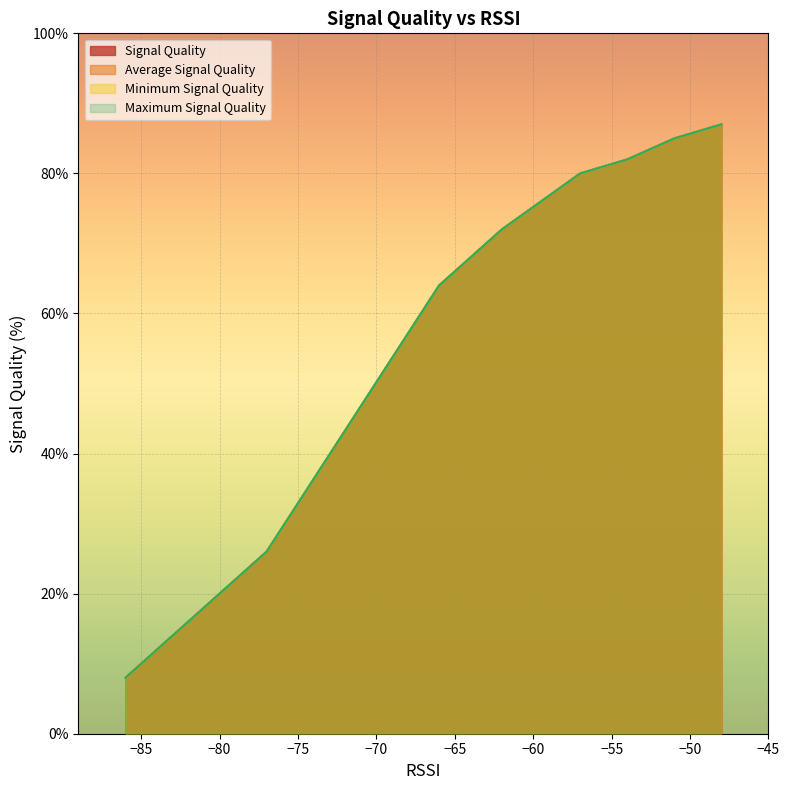

List the series in order of their peak value, lowest first.

Signal Quality, Average Signal Quality, Minimum Signal Quality, Maximum Signal Quality